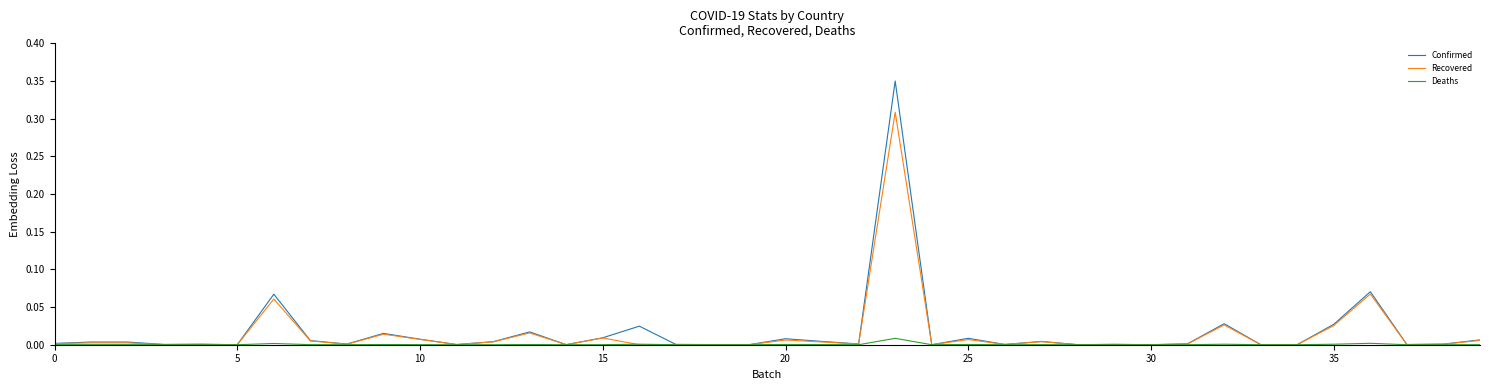

Which series has the largest range (max minus min)?

Confirmed